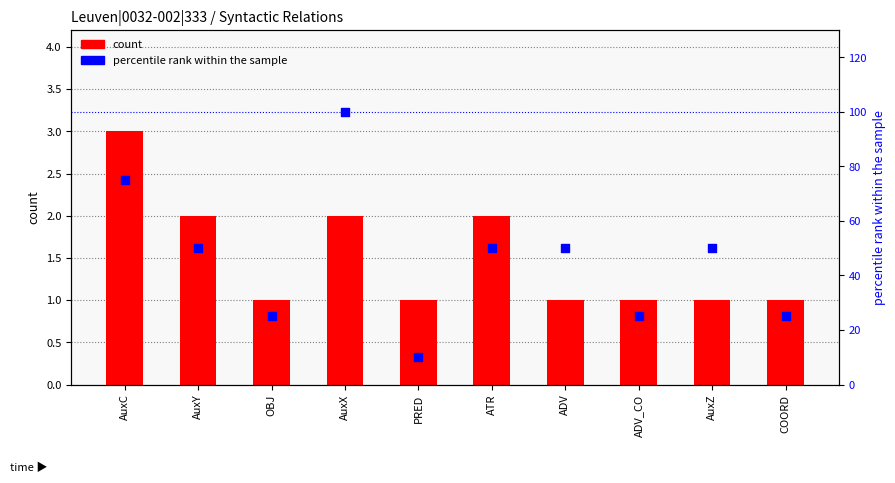

At which category is the sum across all series the highest?

AuxX